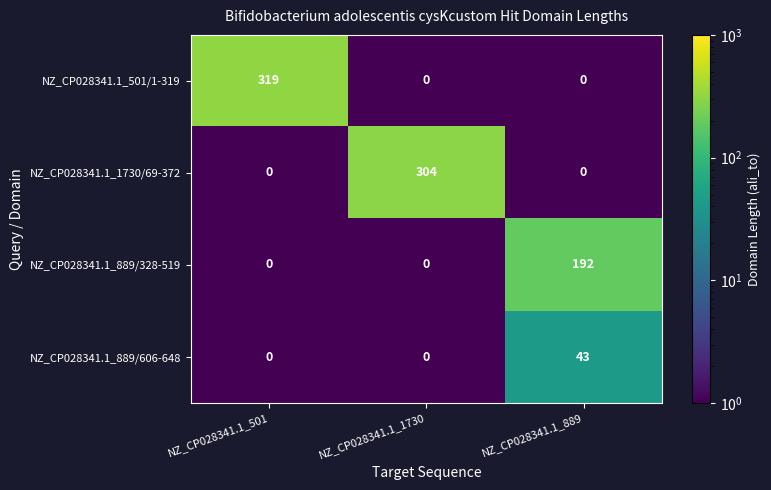

Which series has the widest spread of values?

NZ_CP028341.1_501/1-319